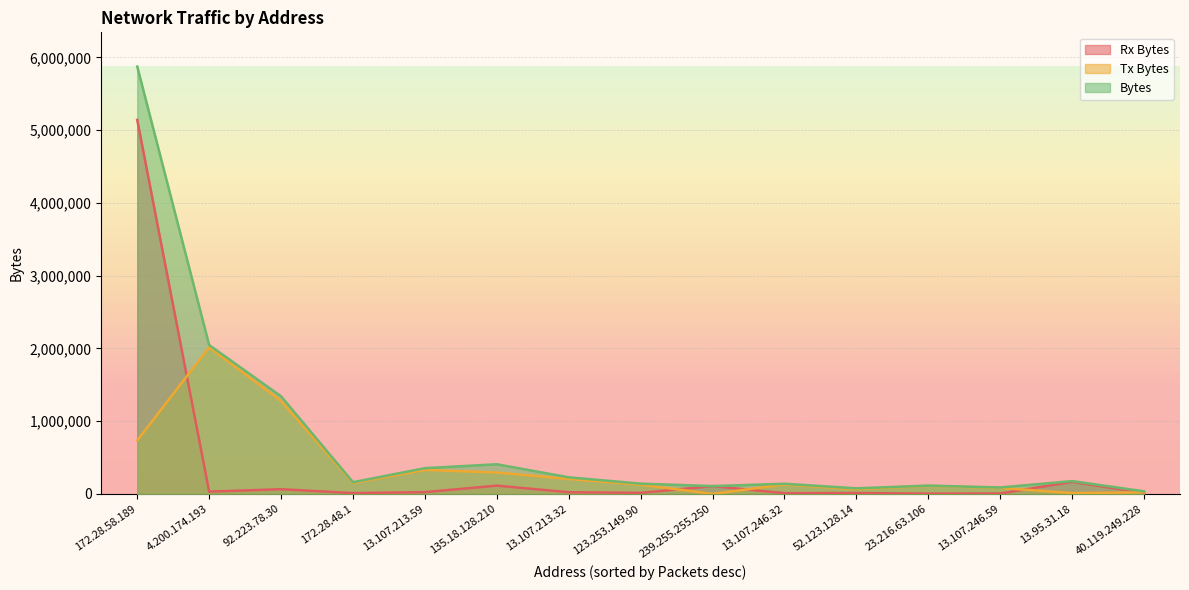

Is it true that Rx Bytes equals 9818 at 13.107.246.32?

True